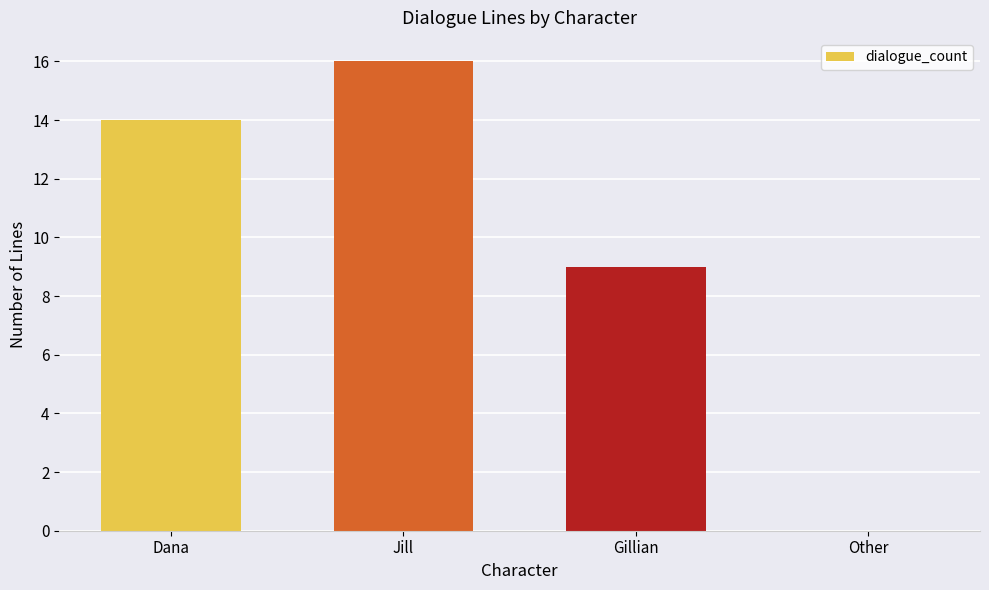

Is it true that the value at Dana is 14?

True